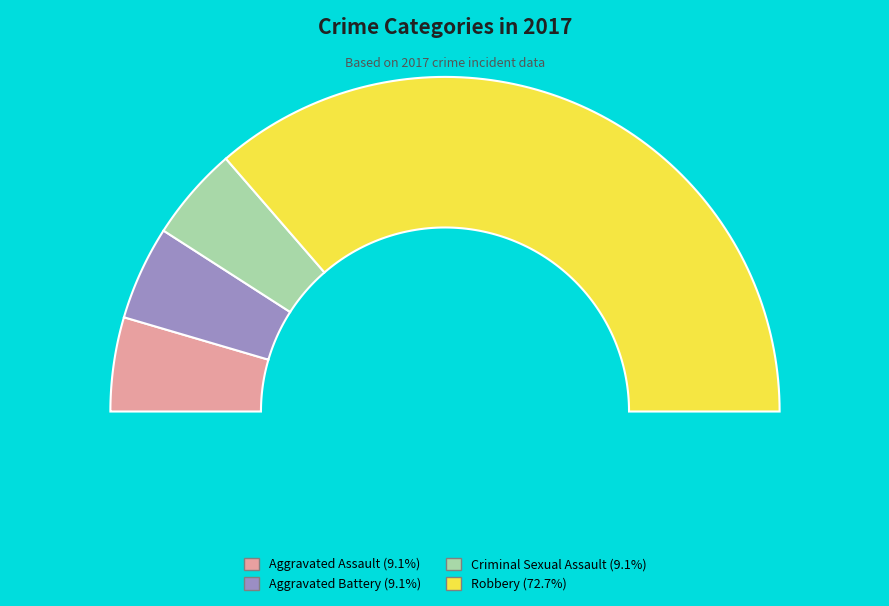

Combined, what portion of the pie is Criminal Sexual Assault and Robbery?

81.8%